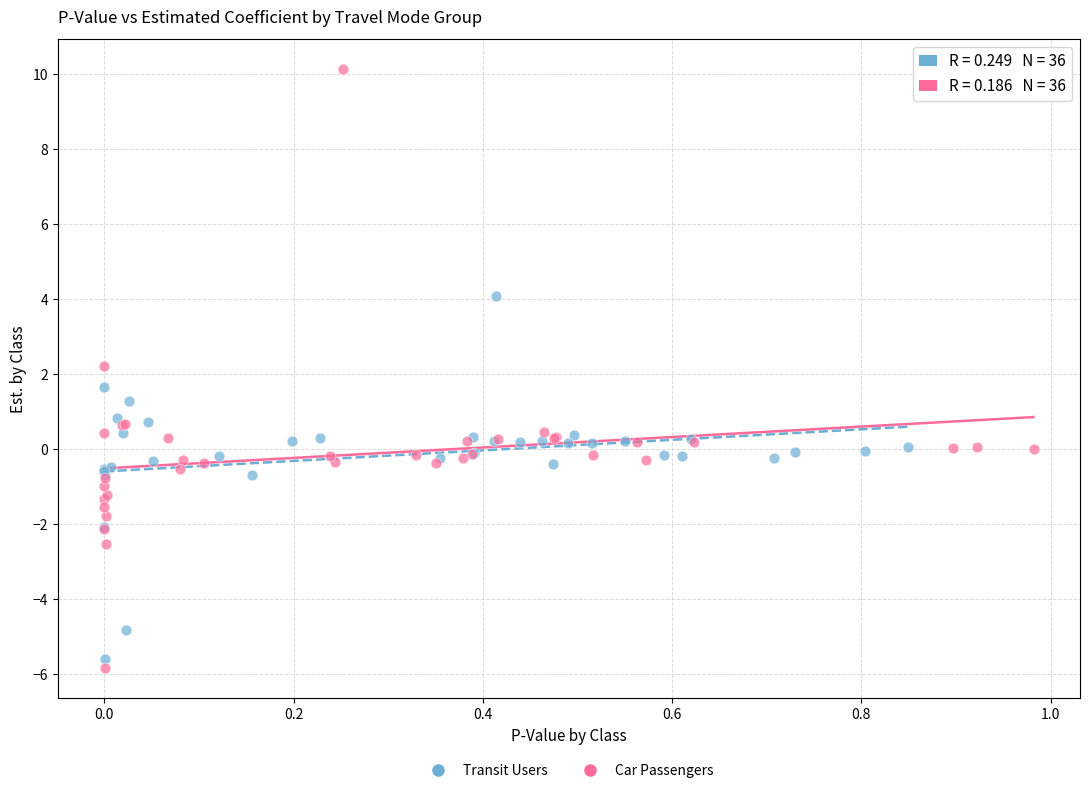

What are all the series names shown in the legend?

Transit Users, Car Passengers